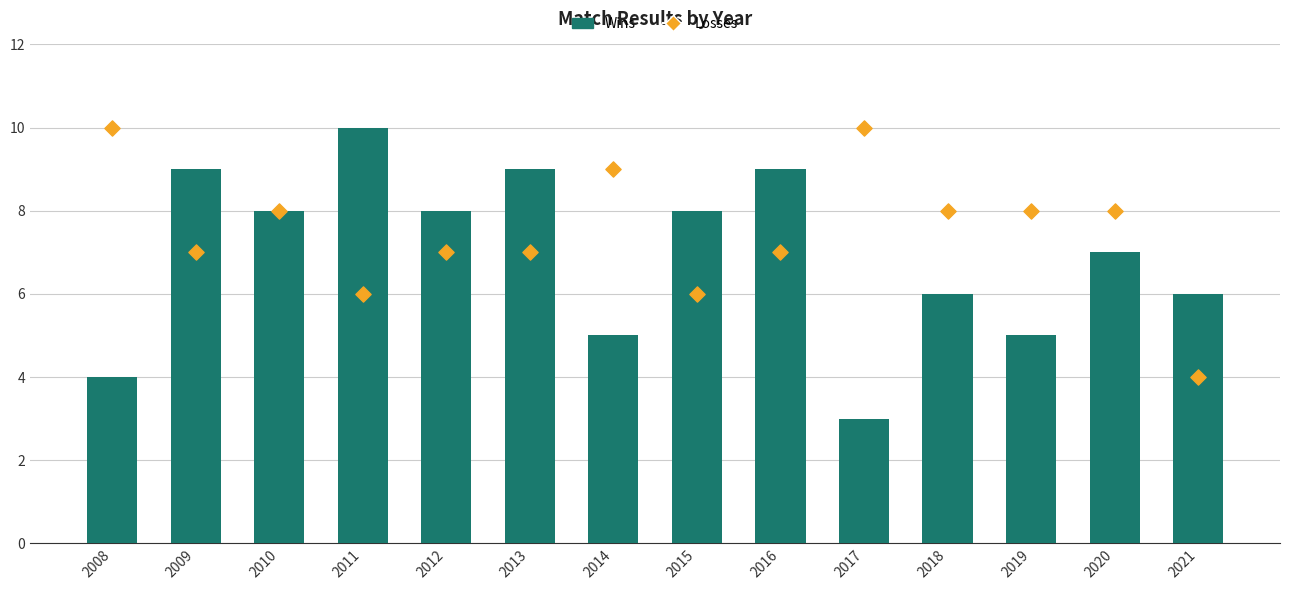

What is the total value across all series at 2019?

13